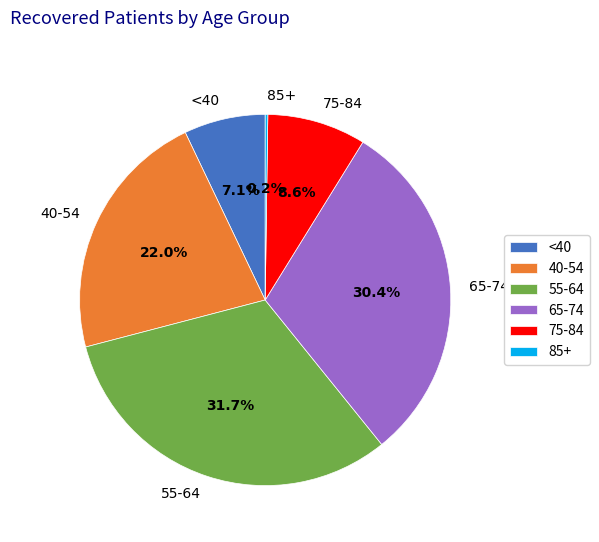

Is 75-84 the majority of the pie?

No